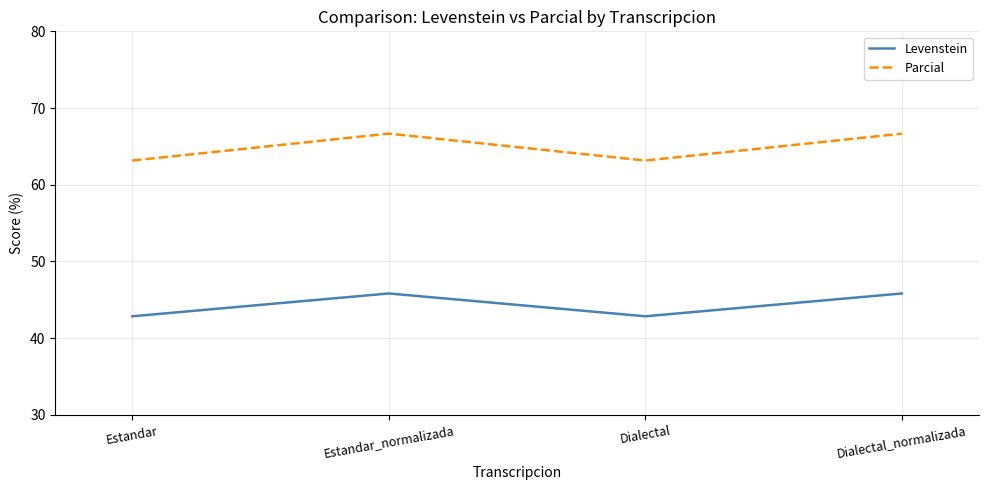

How many Levenstein values are between 42 and 45?

2